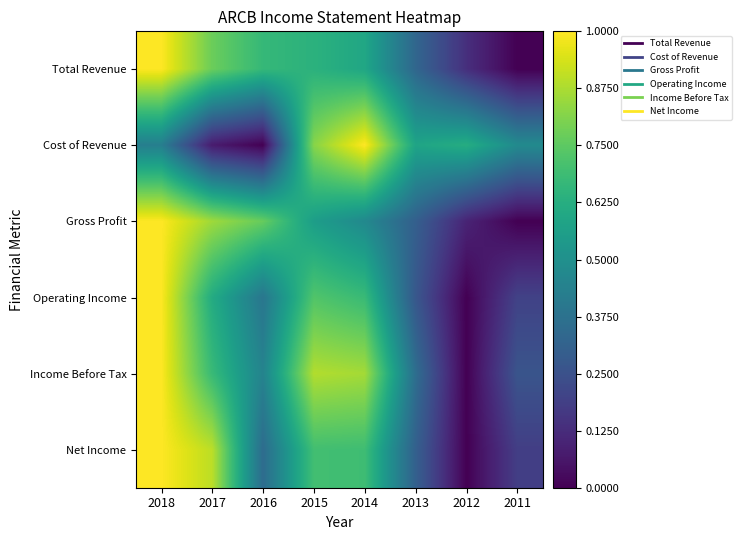

Reading right to left, extract all data points from this chart.

Total Revenue: 2011=0.0	2012=0.1	2013=0.3	2014=0.6	2015=0.6	2016=0.7	2017=0.8	2018=1.0
Cost of Revenue: 2011=0.5	2012=0.6	2013=0.6	2014=1.0	2015=0.8	2016=0.0	2017=0.1	2018=0.4
Gross Profit: 2011=0.0	2012=0.1	2013=0.3	2014=0.5	2015=0.6	2016=0.8	2017=0.9	2018=1.0
Operating Income: 2011=0.2	2012=0.0	2013=0.3	2014=0.7	2015=0.7	2016=0.4	2017=0.6	2018=1.0
Income Before Tax: 2011=0.3	2012=0.0	2013=0.4	2014=0.9	2015=0.9	2016=0.4	2017=0.7	2018=1.0
Net Income: 2011=0.2	2012=0.0	2013=0.3	2014=0.7	2015=0.7	2016=0.4	2017=0.9	2018=1.0